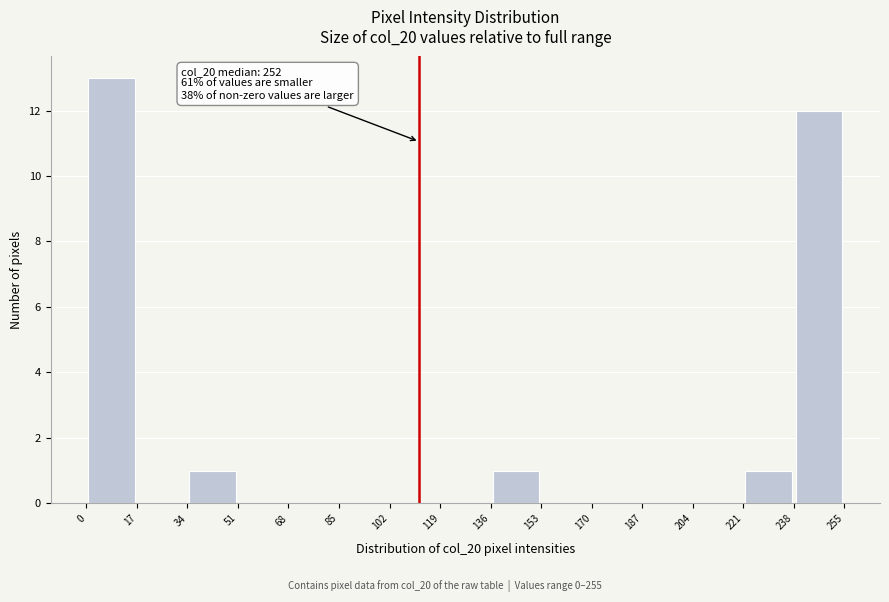

Over which range of the x-axis is the bar tallest?

0 to 17